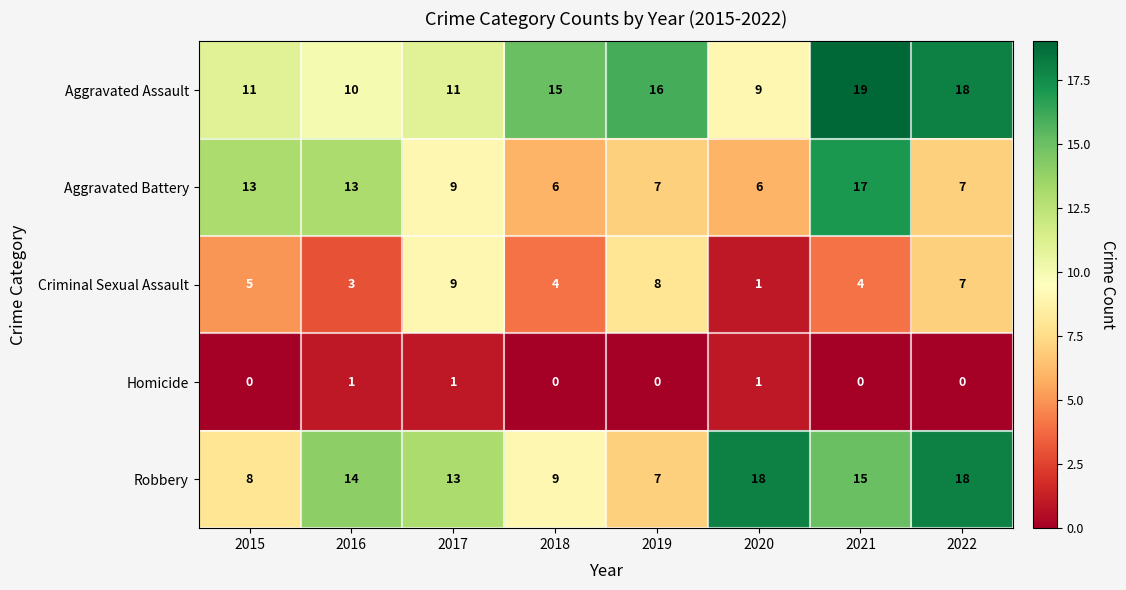

At how many categories does at least one series exceed 2?

8